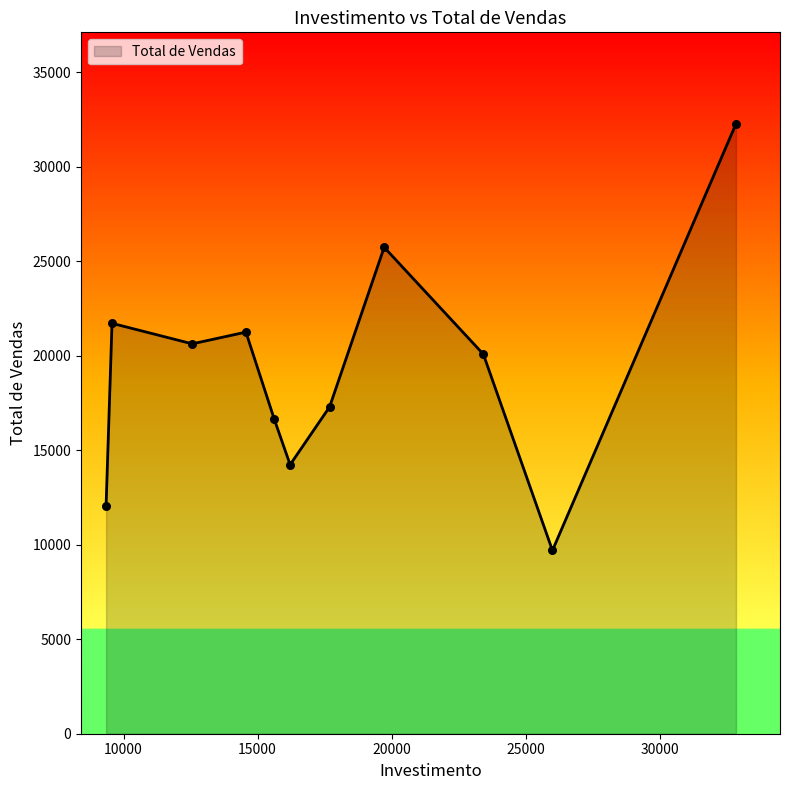

What is the minimum value shown in the chart?

9693